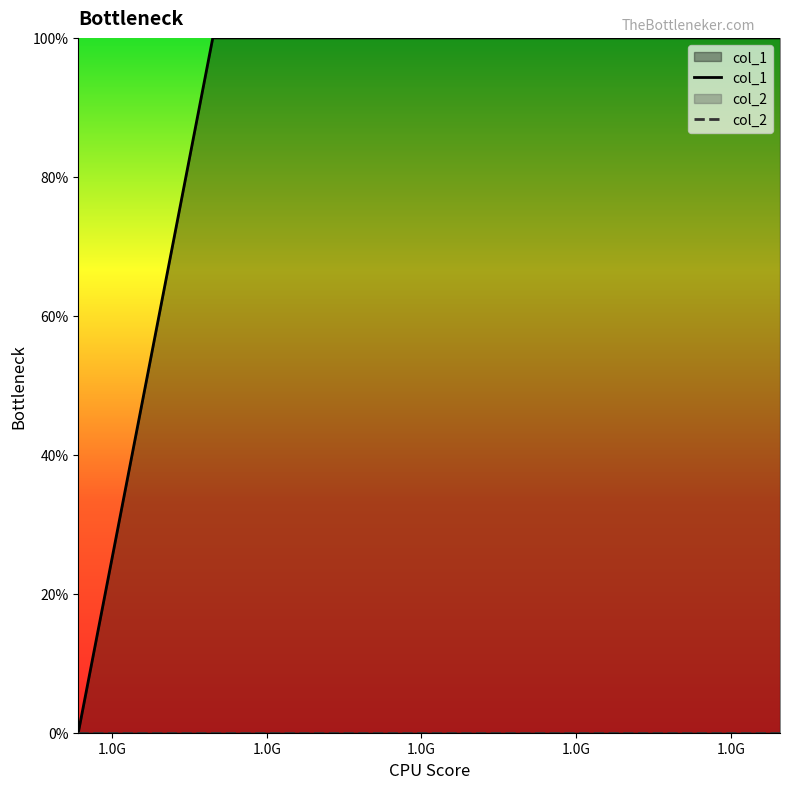

Reading left to right, list all the values displayed in this chart.

1413562202=0	1415301332=1	1422635406=1